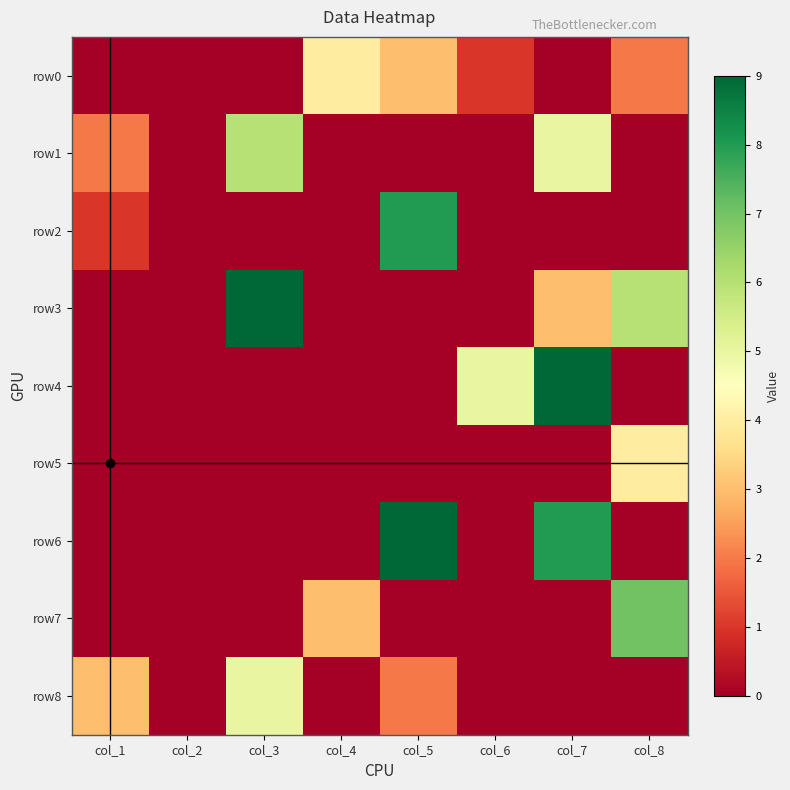

What is the total value across all series at col_3?

20